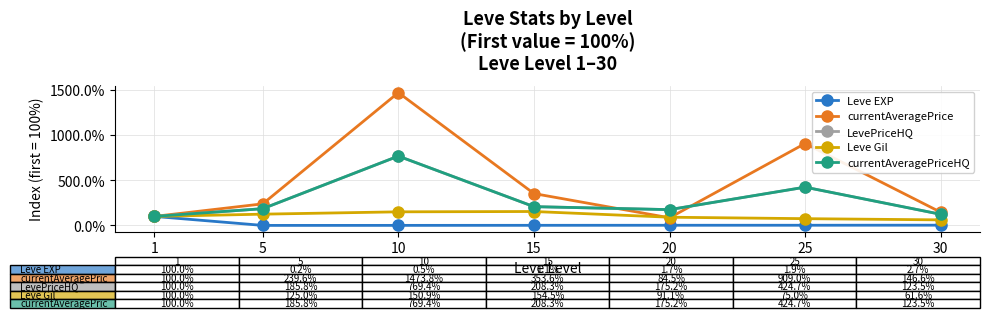

Reading left to right, list all the values displayed in this chart.

Leve EXP: 100.0	0.2	0.5	1.1	1.7	1.9	2.7
currentAveragePrice: 100.0	239.6	1473.8	353.6	84.5	909.0	146.6
LevePriceHQ: 100.0	185.8	769.4	208.3	175.2	424.7	123.5
Leve Gil: 100.0	125.0	150.9	154.5	91.1	75.0	61.6
currentAveragePriceHQ: 100.0	185.8	769.4	208.3	175.2	424.7	123.5